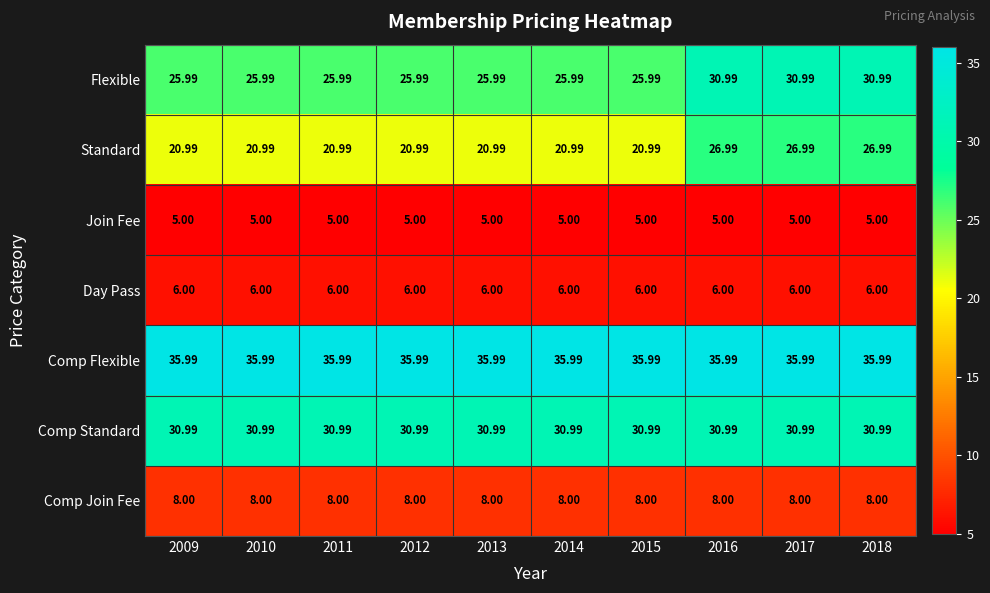

What is the spread (max minus min) of values at 2014?

31.0